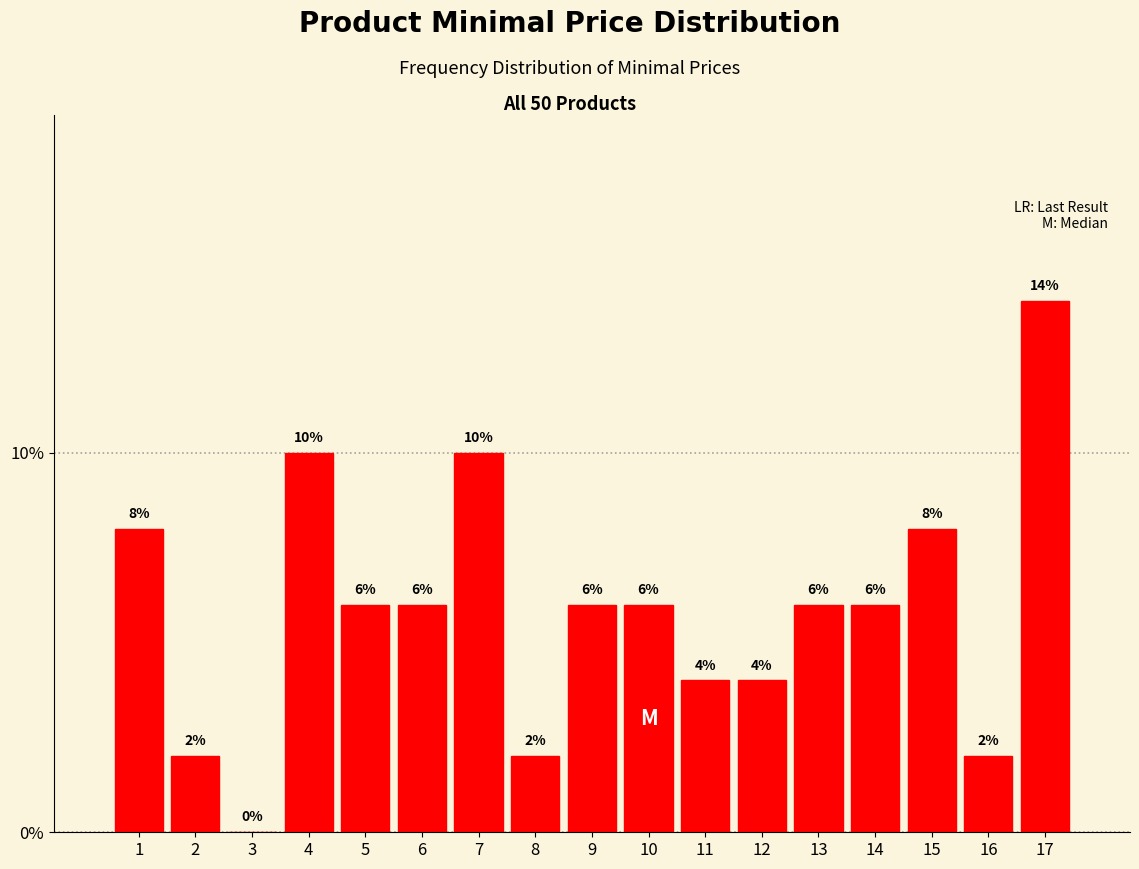

Reading left to right, what are all the values shown in this chart?

1=8.0	2=2.0	3=0.0	4=10.0	5=6.0	6=6.0	7=10.0	8=2.0	9=6.0	10=6.0	11=4.0	12=4.0	13=6.0	14=6.0	15=8.0	16=2.0	17=14.0